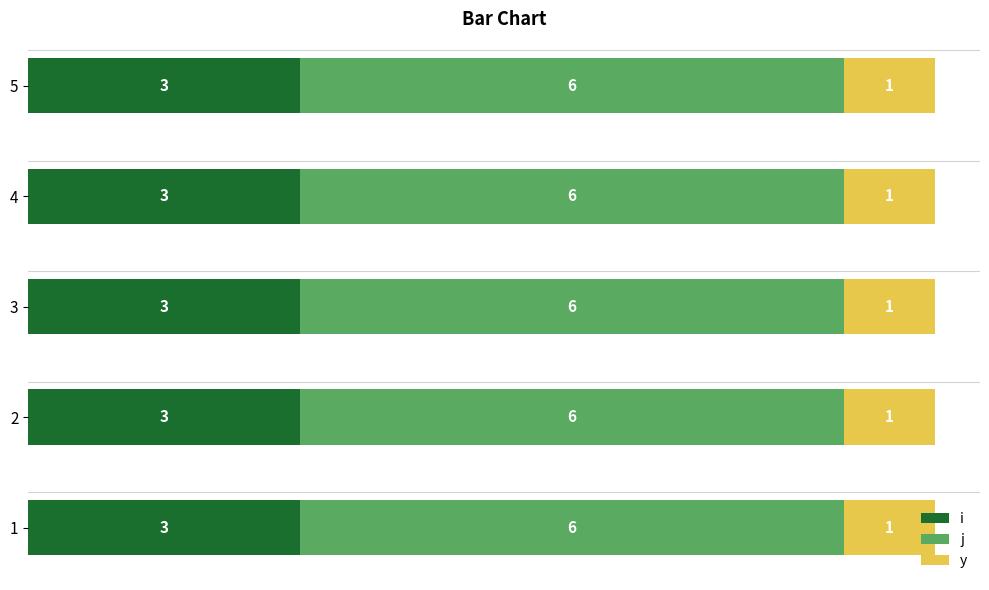

What is the lowest value of the i series?

3